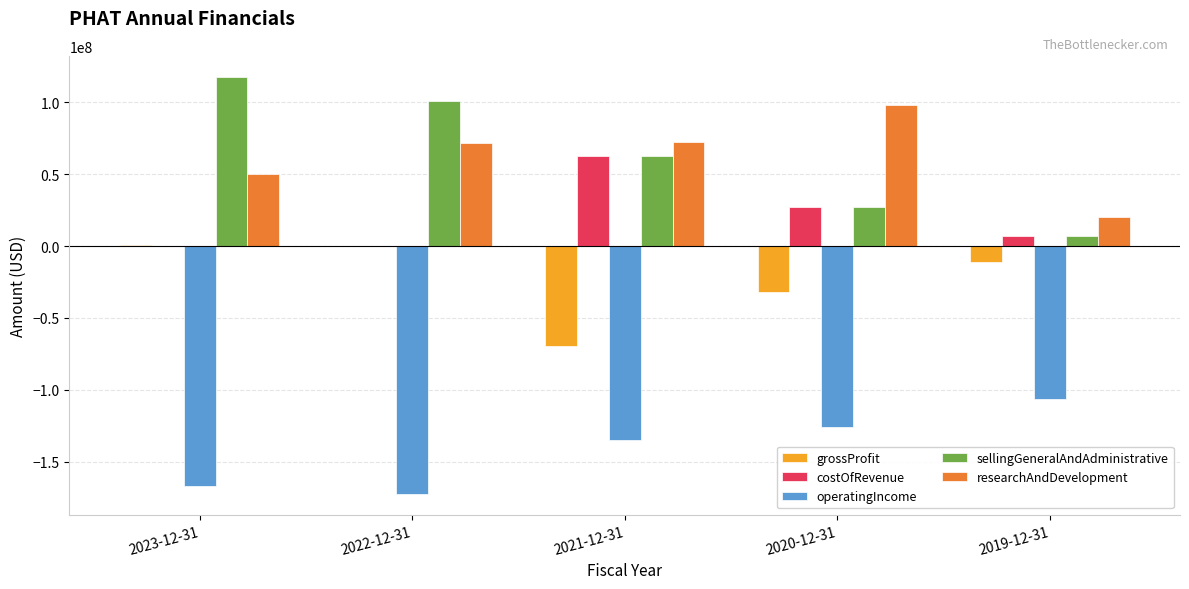

What is the total value across all series at 2020-12-31?

-4581000